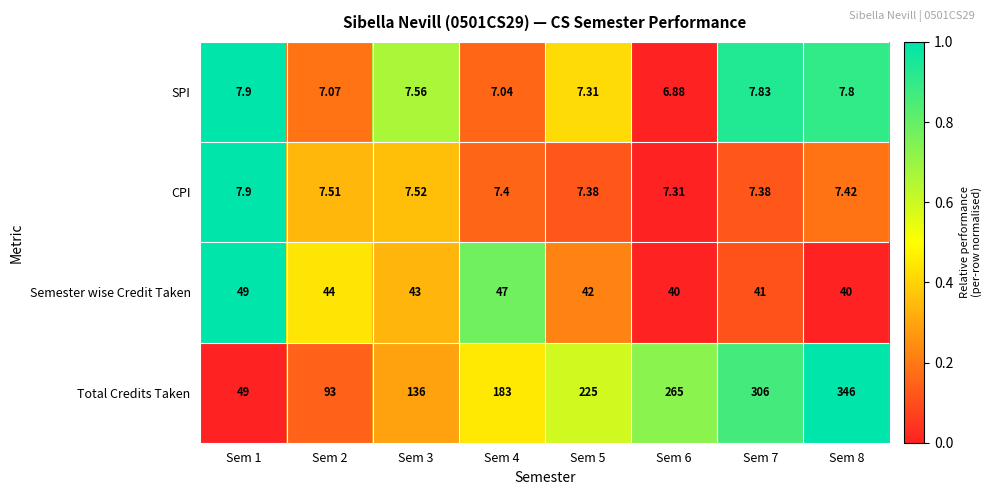

How many series are shown in this chart?

4